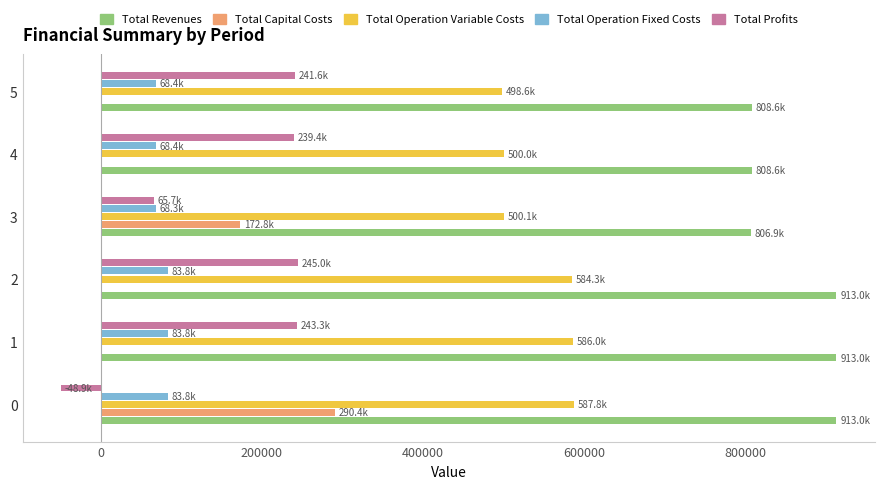

What is the sum of the Total Capital Costs values at 2 and 3?

172800.0